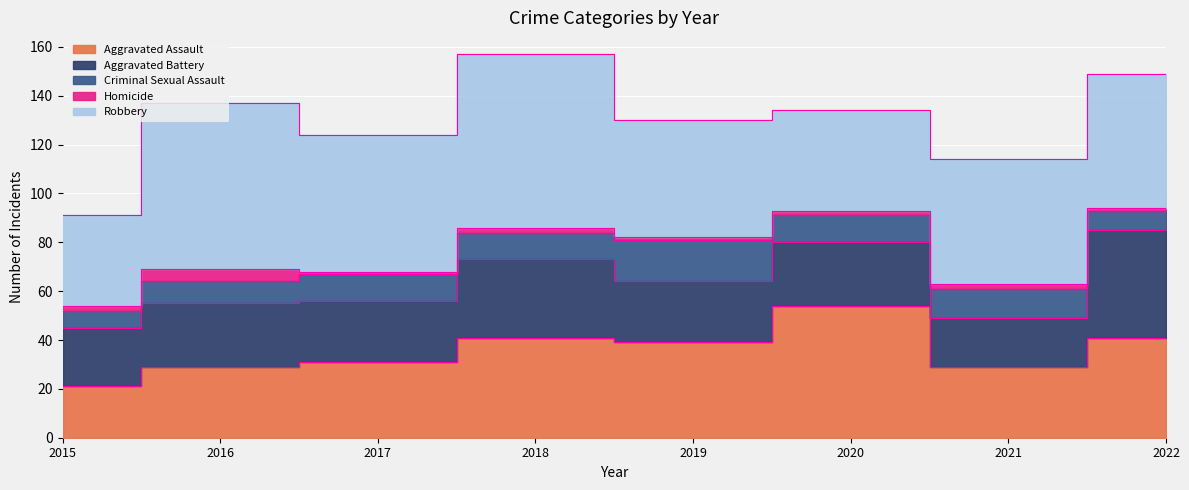

At which label is Robbery closest to 54?

2022